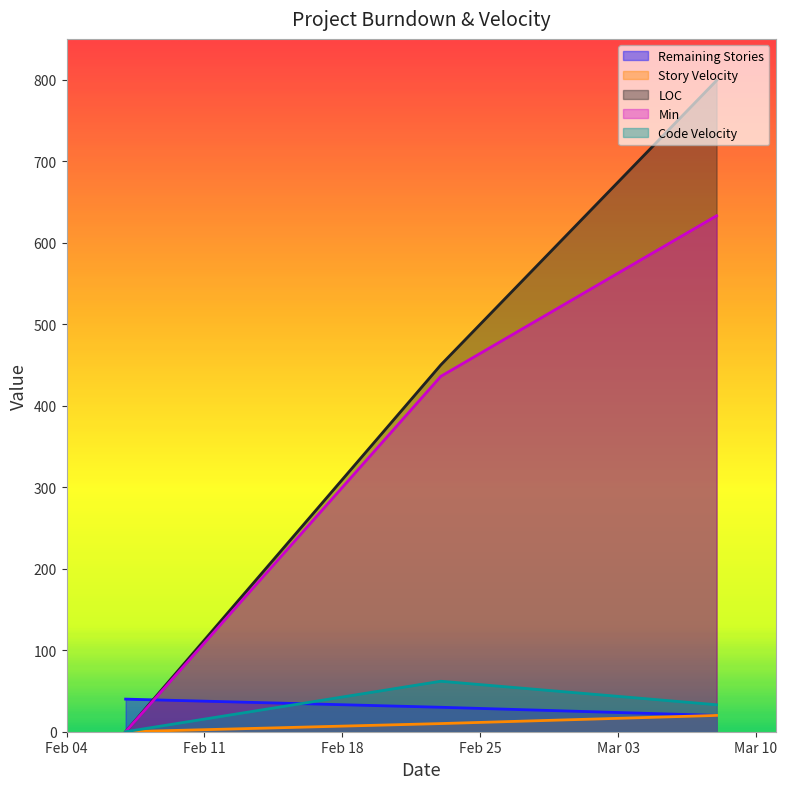

Which category has the highest value across all series?

2020-03-08